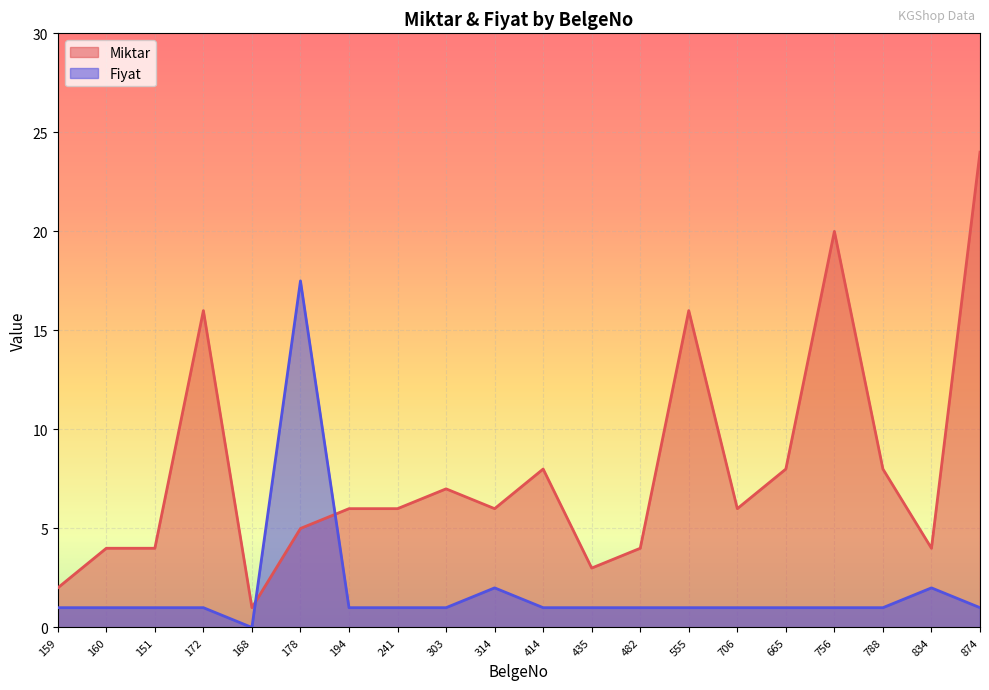

At which category does Miktar reach its first local valley?

168